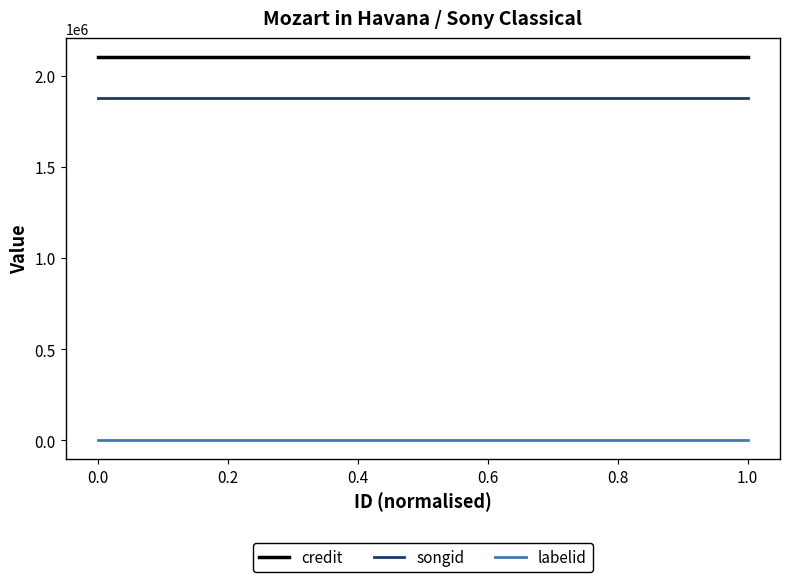

Which series has the largest total across all categories?

credit